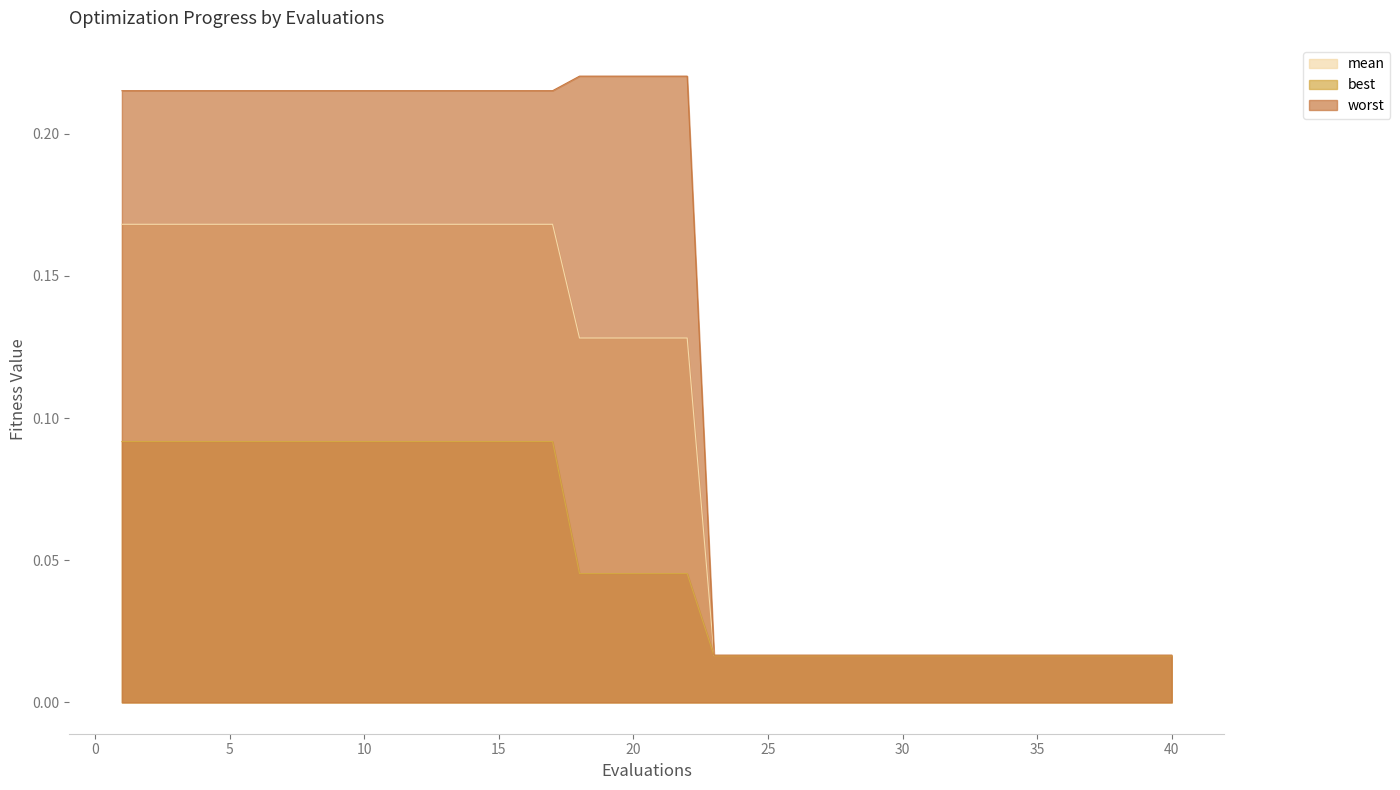

Count the best values in the range 0 to 1.

40